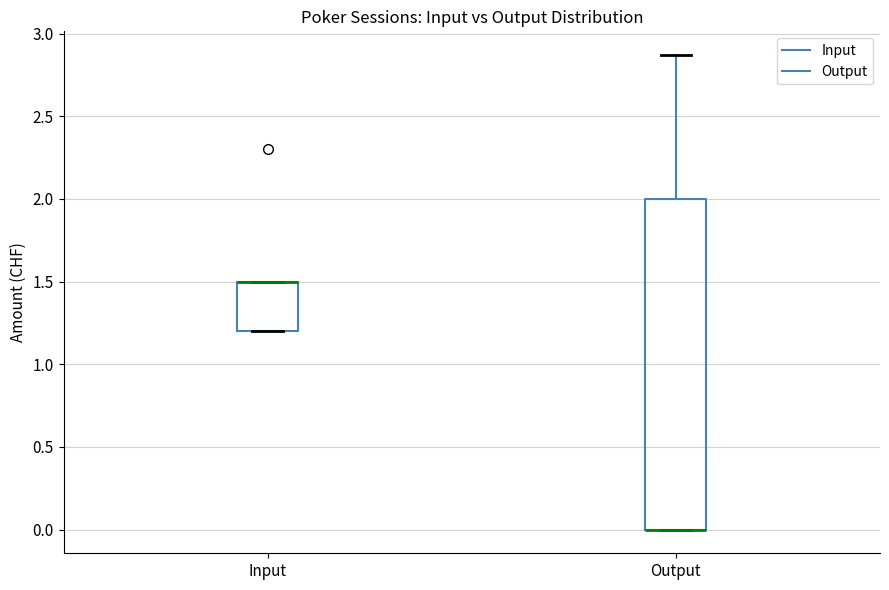

Comparing the boxes themselves (not the whiskers), which one is the tallest?

Output